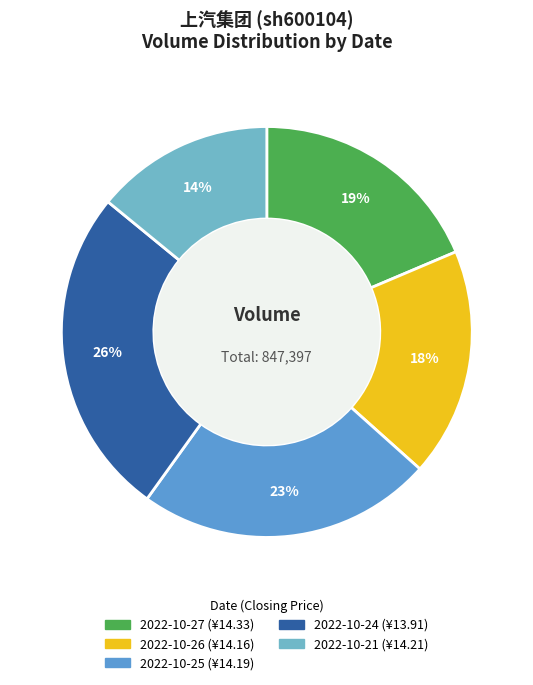

What percentage is the 2022-10-27 slice, to the nearest percent?

19%